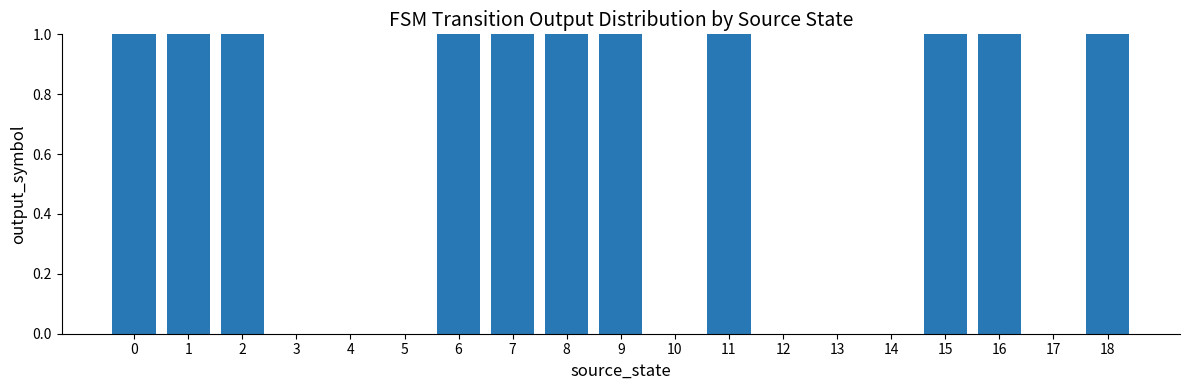

Is it true that the value at 12 is 0?

True